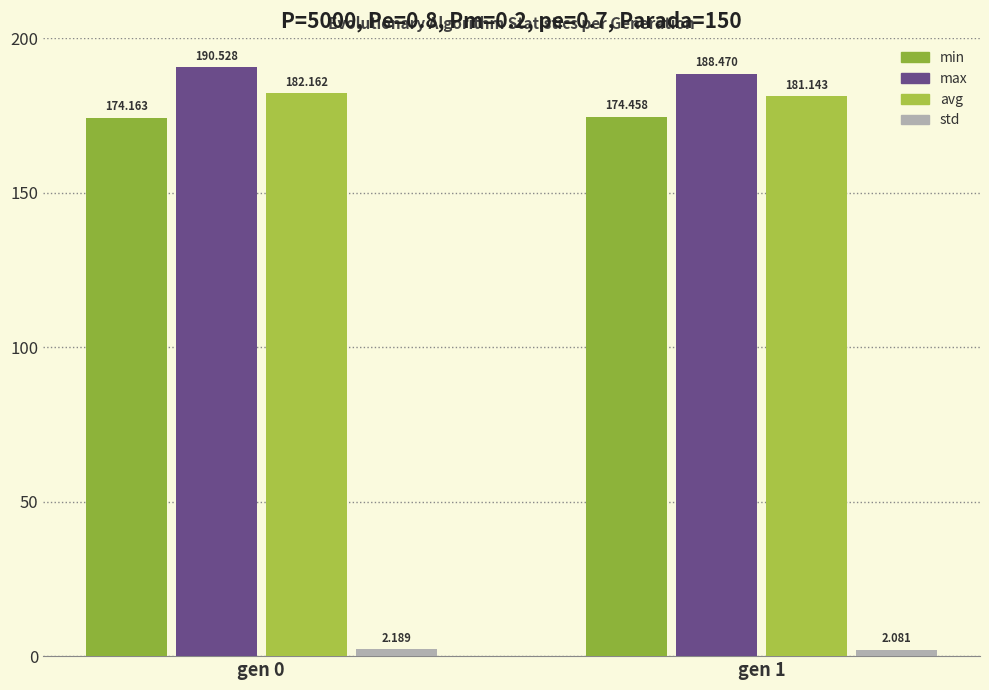

How many groups of bars are there?

2